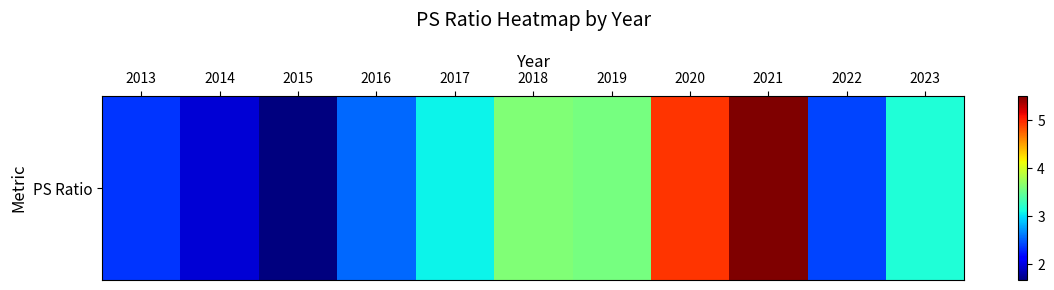

Approximately how many times larger is the value at 2022 compared to 2020?

0.5